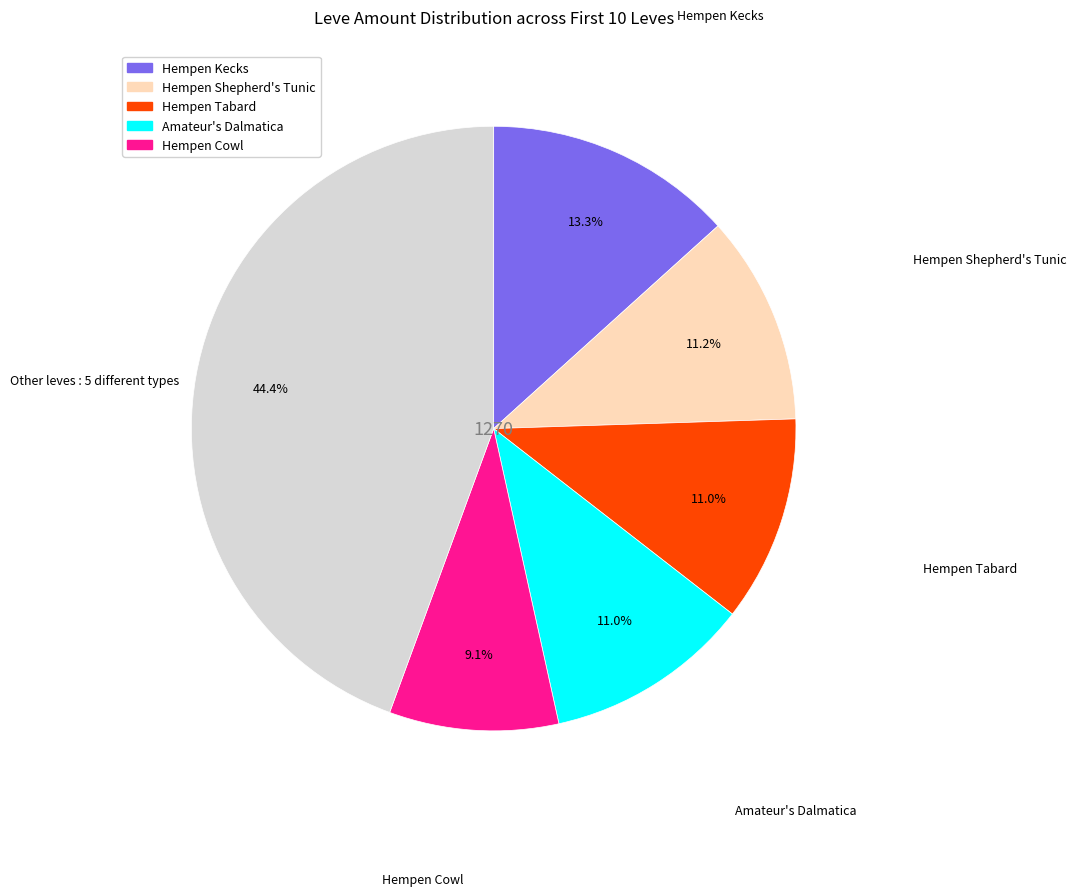

Is there any slice that represents more than half of the pie?

No